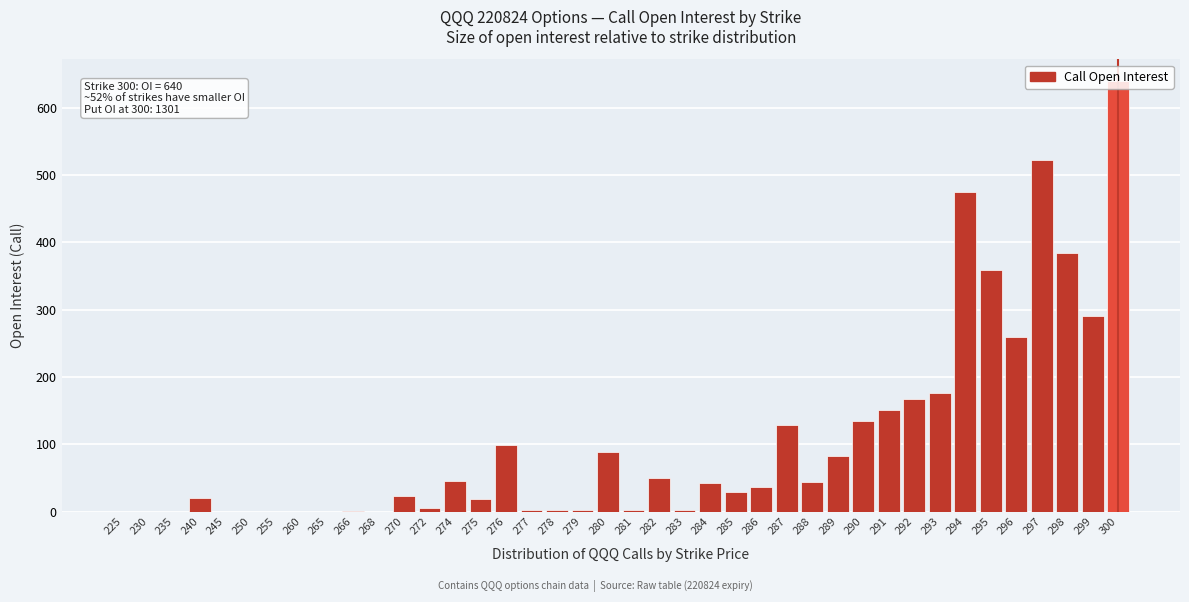

What is the ratio of the value at 297 to the value at 290?

3.9